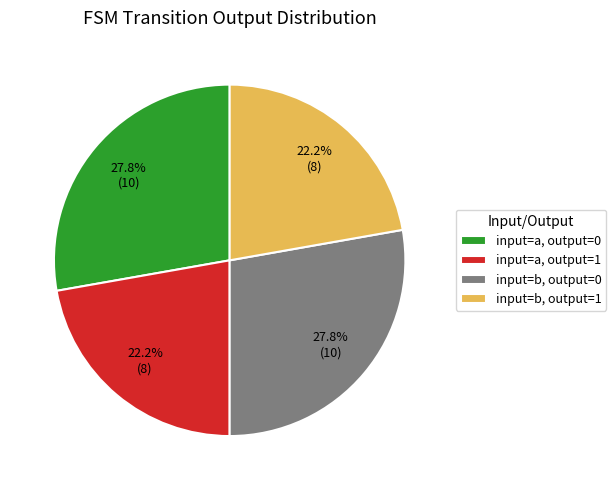

Between input=a, output=0 and input=a, output=1, which is larger?

input=a, output=0